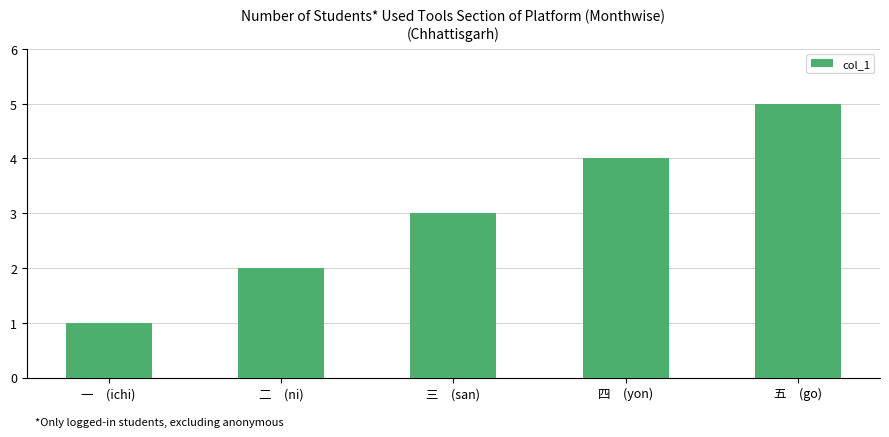

What is the change in value from 三　(san) to 四　(yon)?

+1